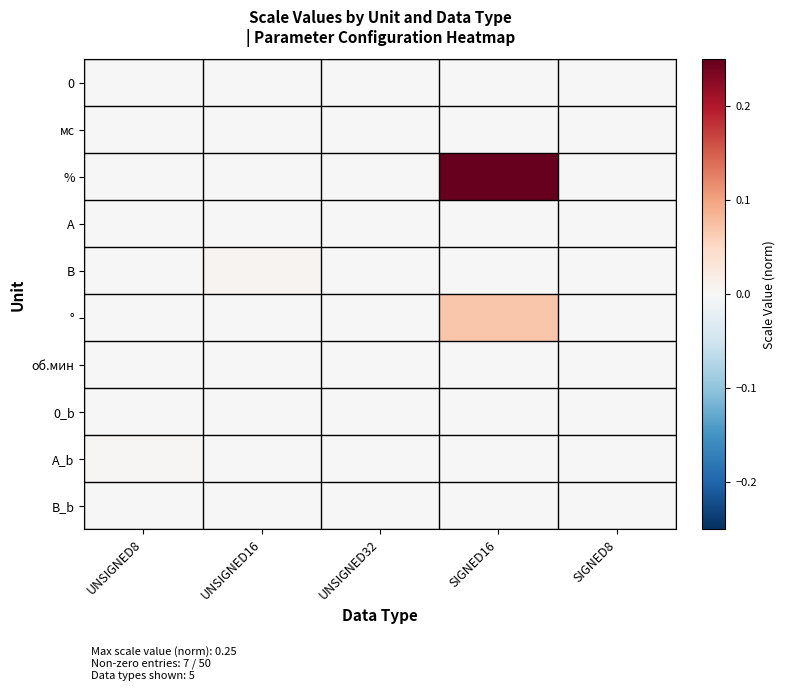

Which series changed the most between SIGNED16 and SIGNED8?

%